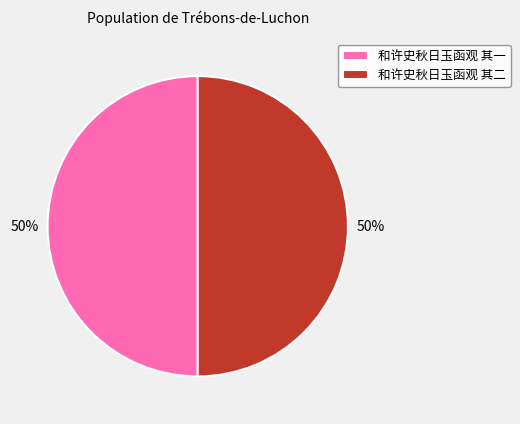

What percentage is the 和许史秋日玉函观 其二 slice, to the nearest percent?

50%